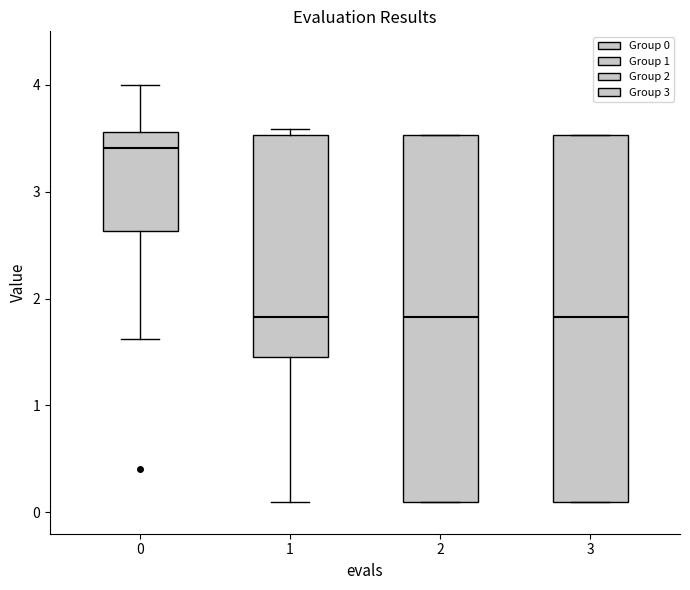

Where is the upper edge of the box at x = 1 on the y-axis? The values are not printed on the chart, so give them approximately, as read against the axis.

3.5